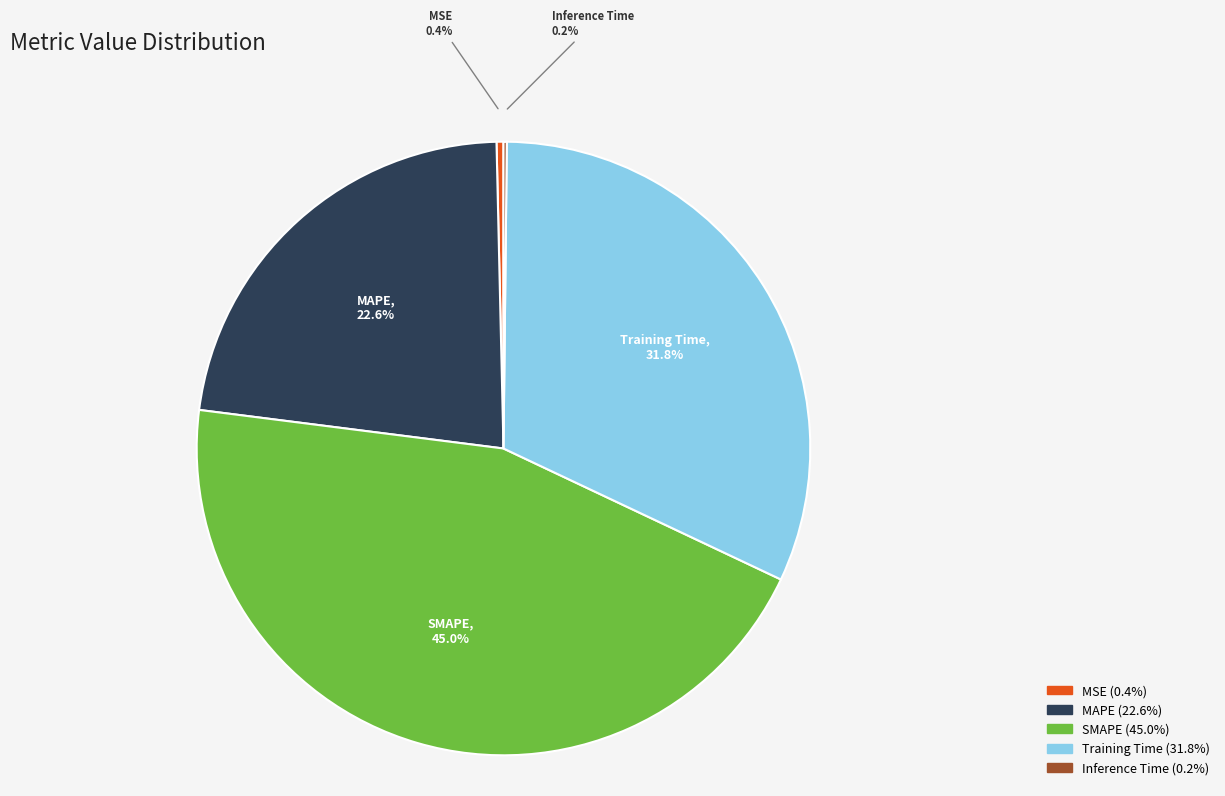

Is there any slice that represents more than half of the pie?

No